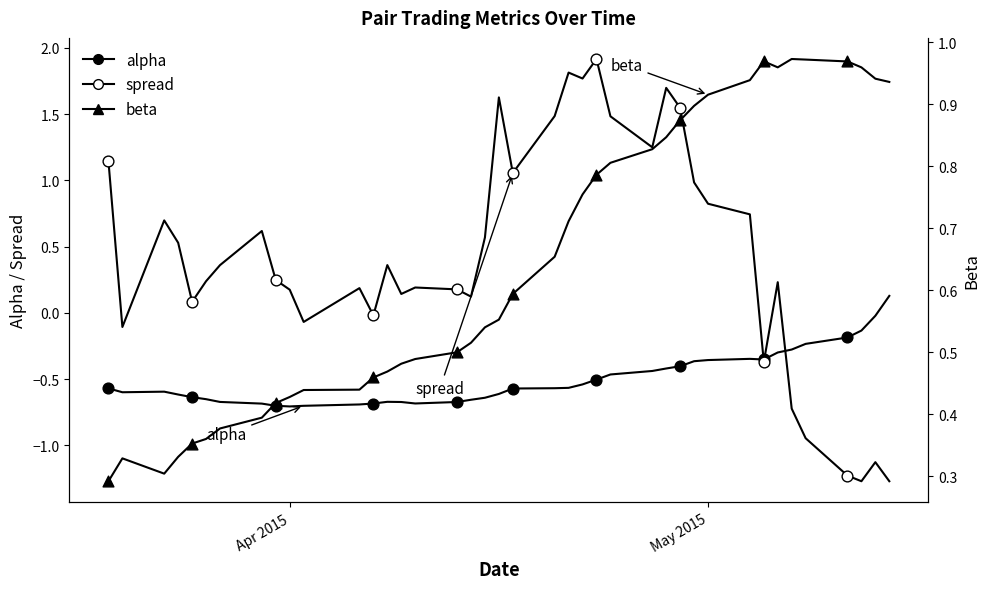

Which series reaches the maximum Y coordinate?

spread